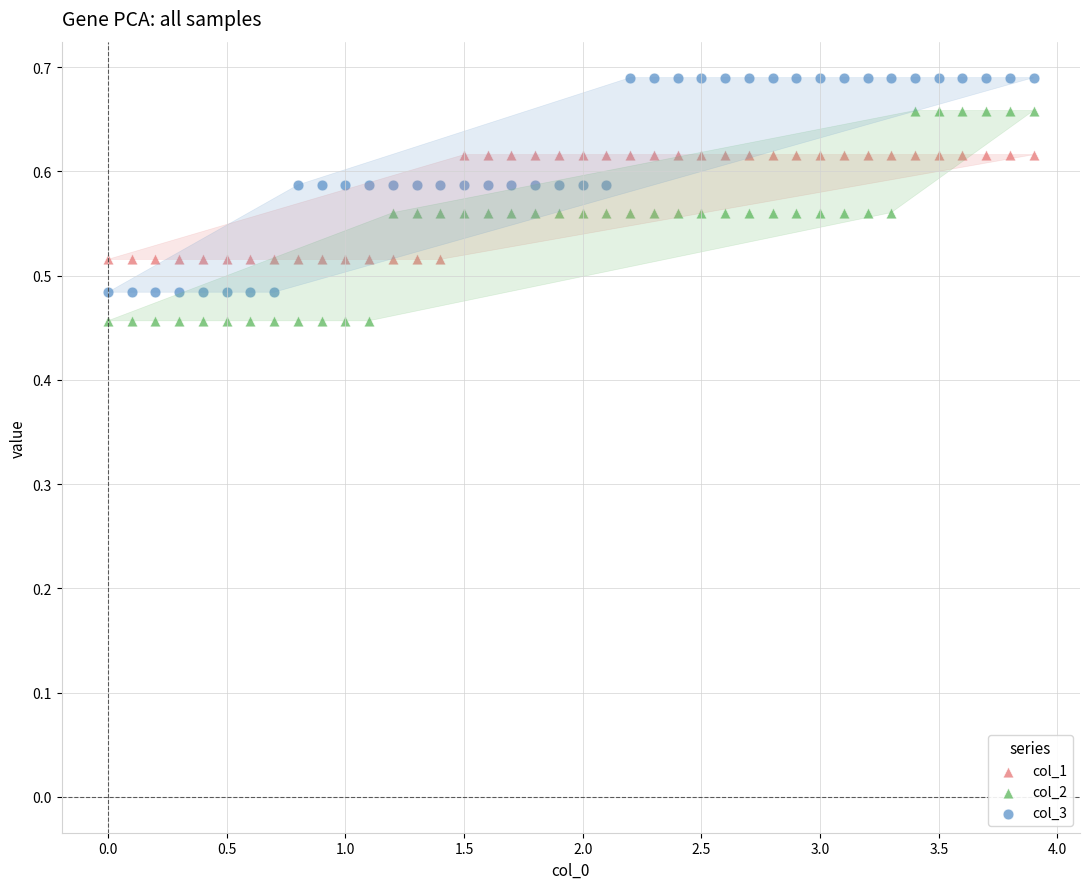

What is the X range (max minus min) for the scatter plot?

3.9